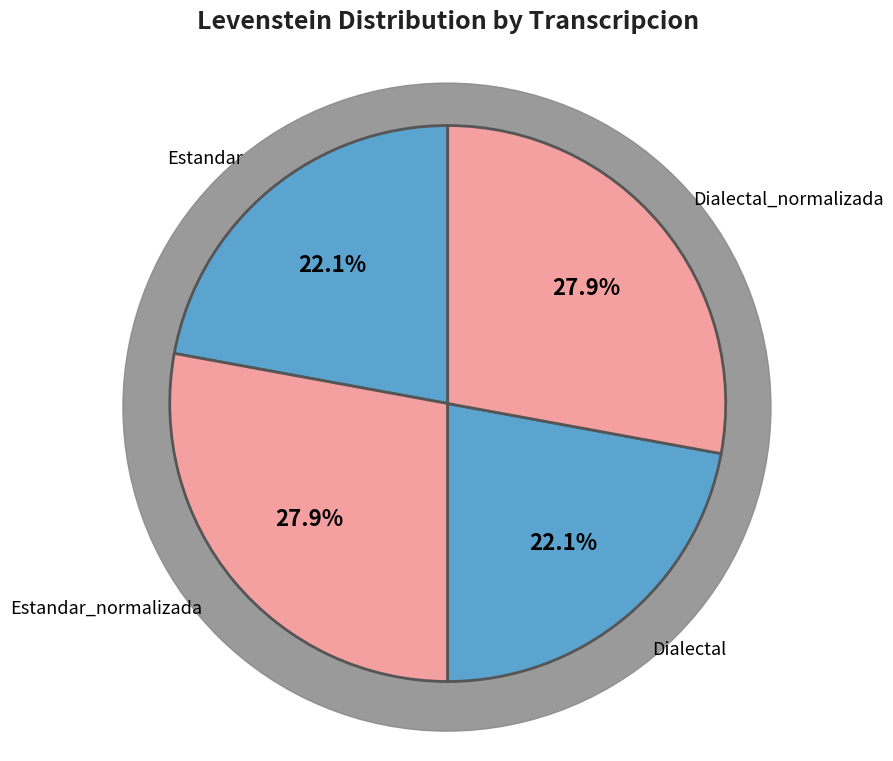

What is the smallest slice in the pie chart?

Estandar